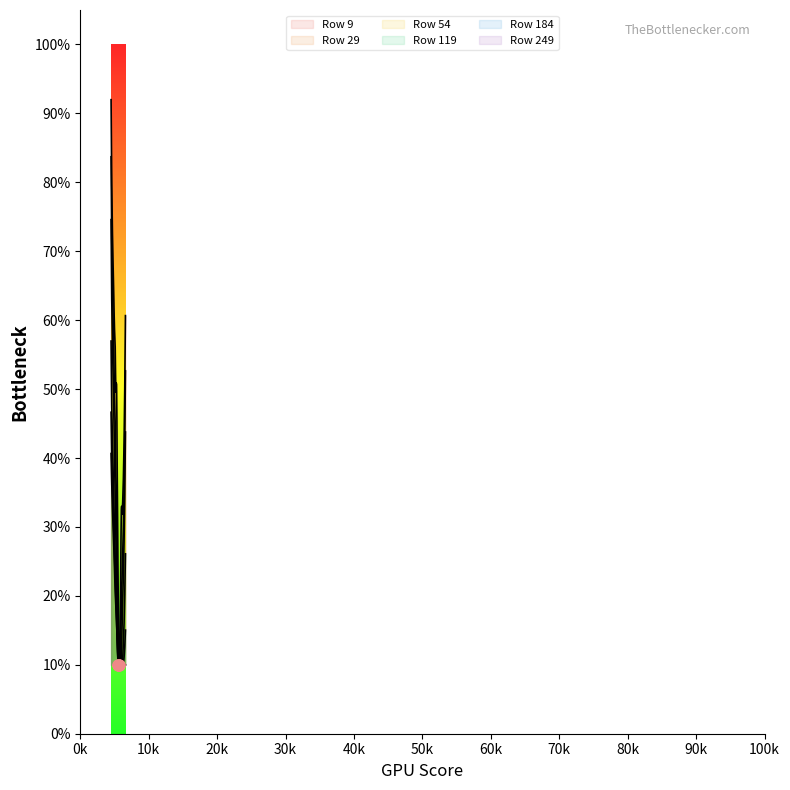

Which series has the largest Y range (max minus min)?

9